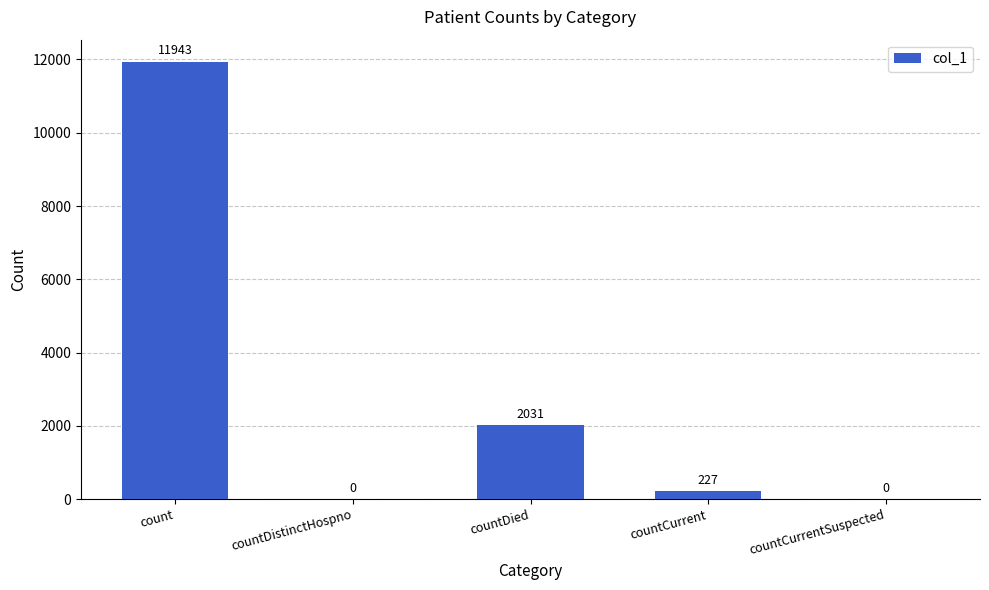

Are the bars horizontal?

No